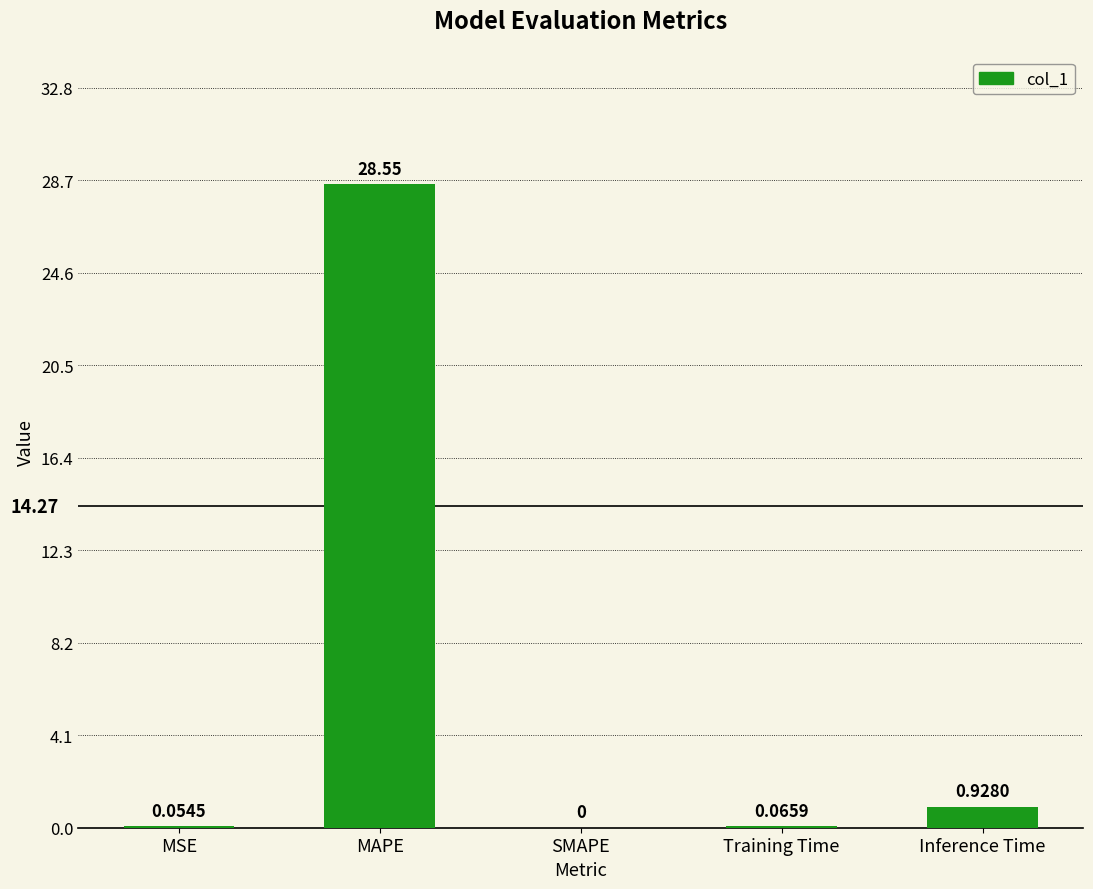

At which category does the chart reach its peak across all series?

MAPE